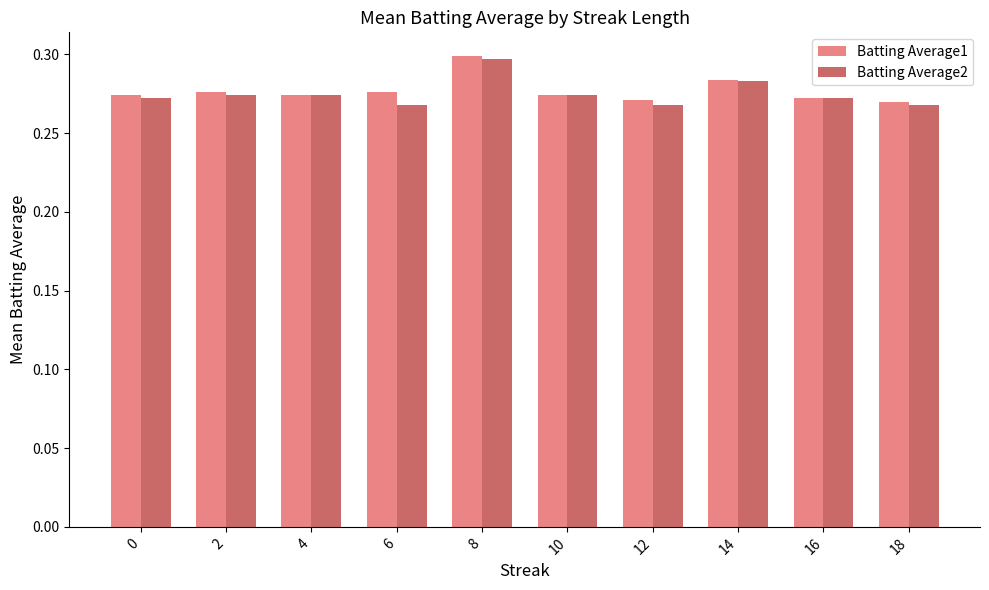

What is the total value across all series at 18?

0.5